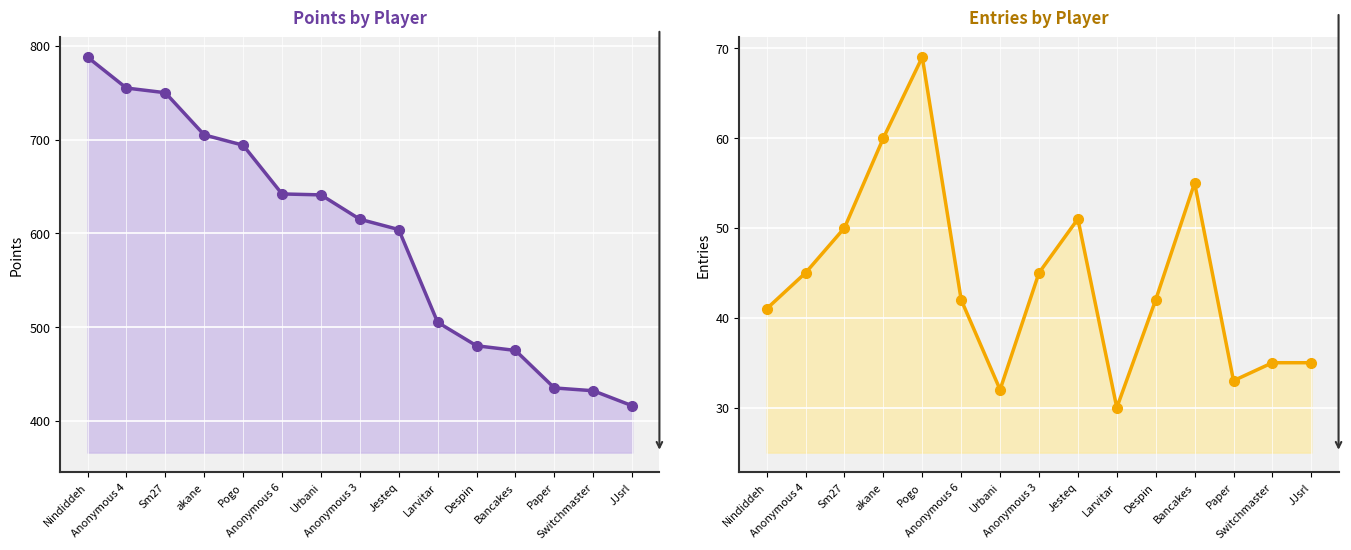

True or false: Entries and Points intersect in this chart.

False